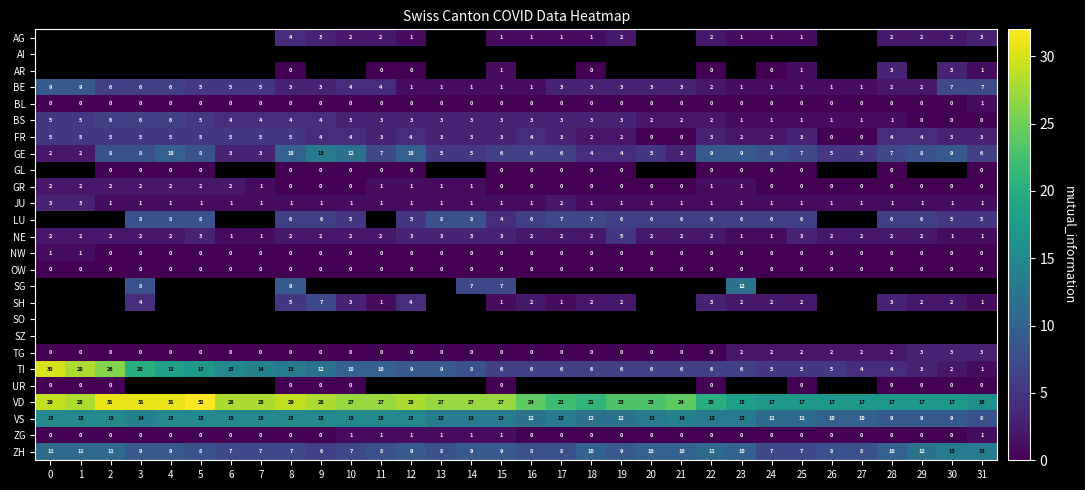

Is the value of BE at 10 greater than the value of NW at 19?

Yes